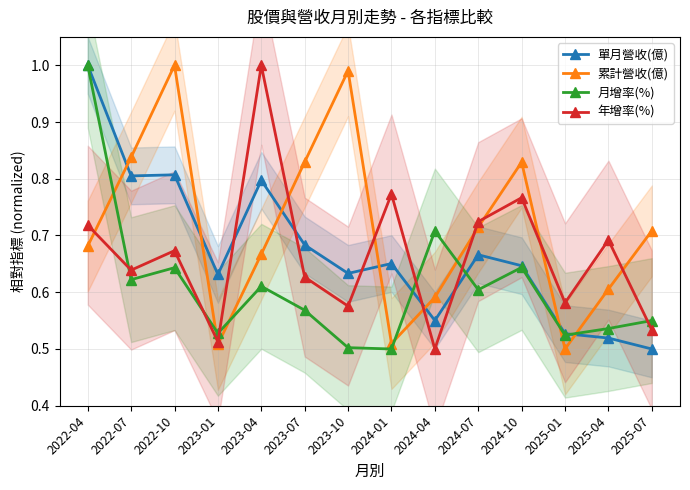

Which series ends up on top after the final intersection of 年增率(%) and 月增率(%)?

月增率(%)